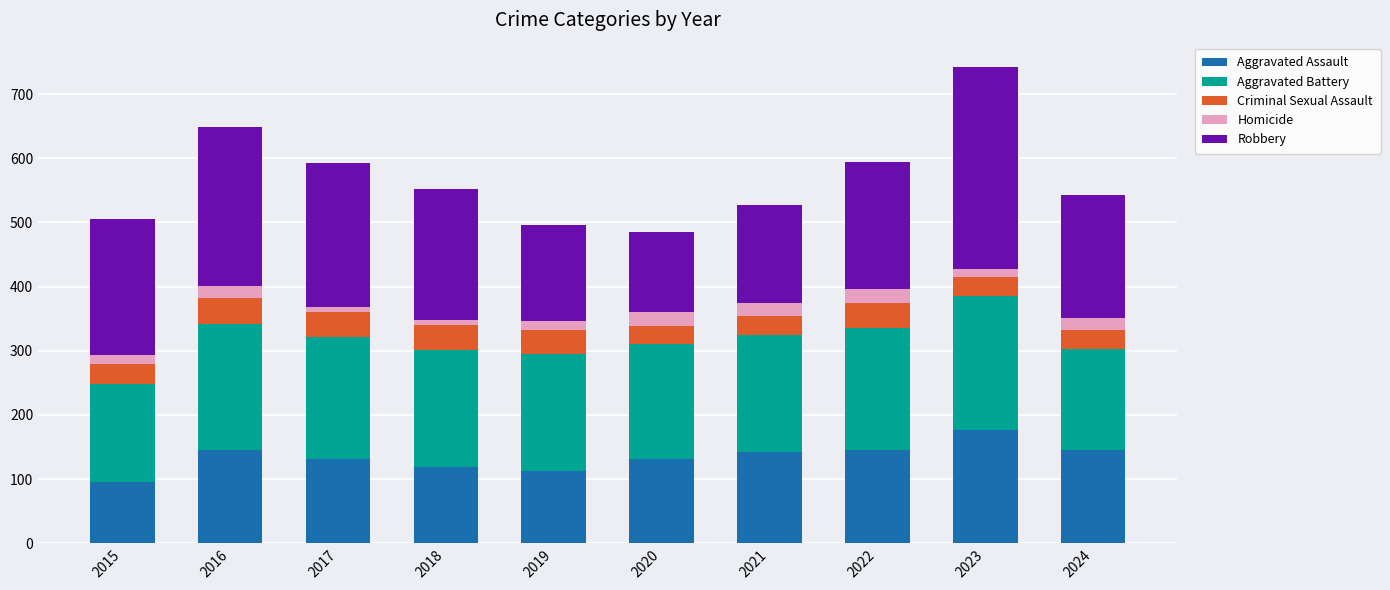

At which label does Aggravated Assault reach its minimum?

2015